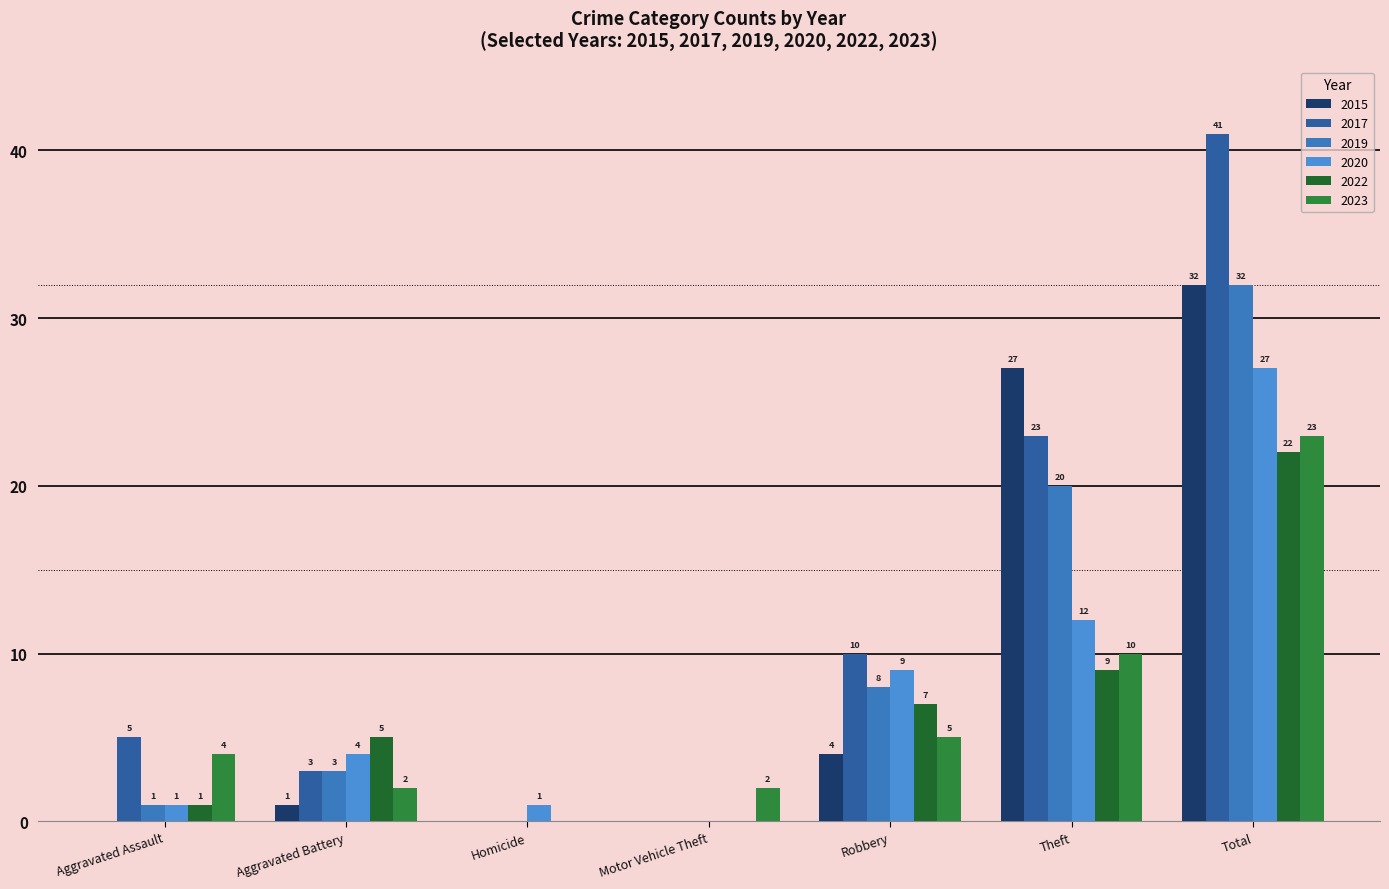

How many values in 2015 are above zero?

4